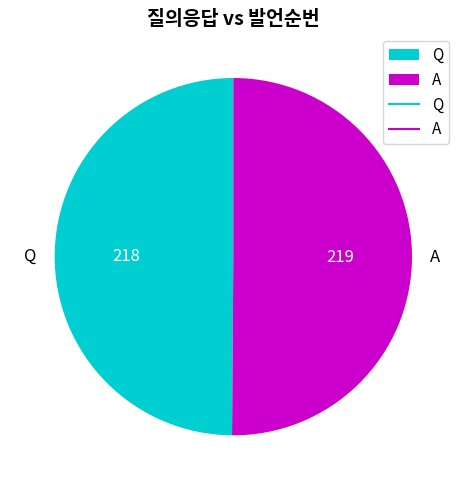

Is it true that A is 55% of the pie?

False